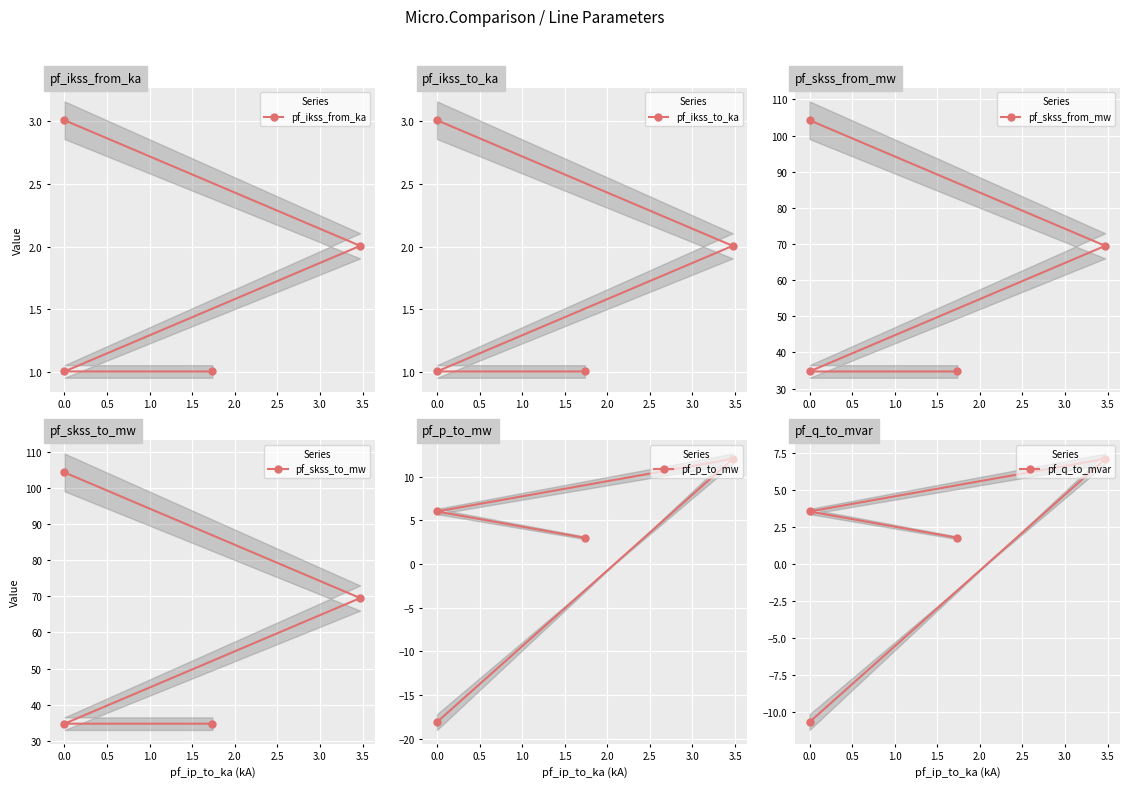

What is the value of the pf_ikss_from_ka point at the 1st from the left?

3.0